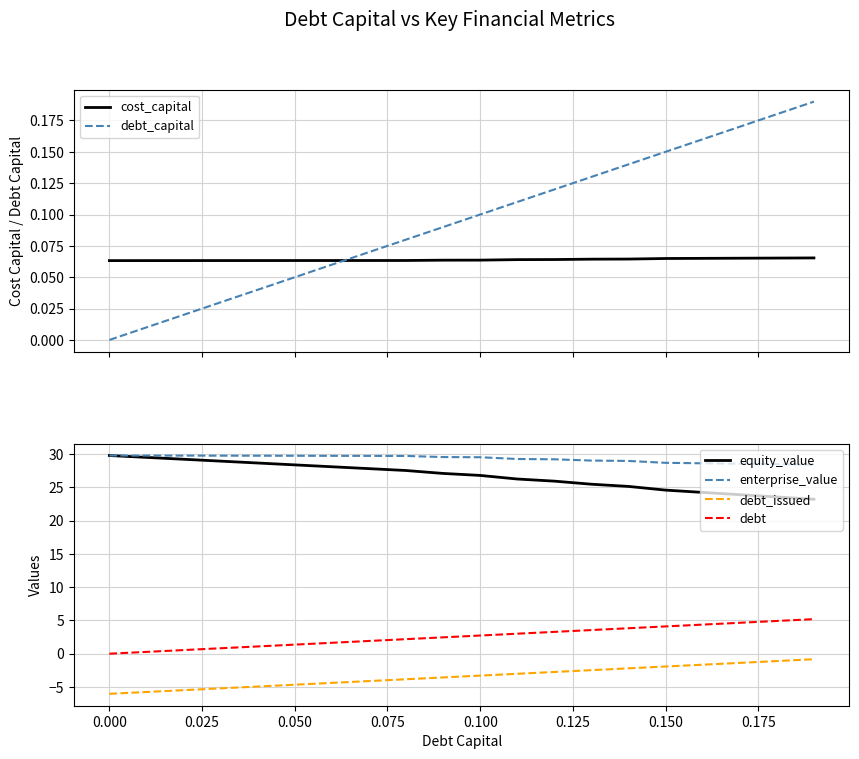

What is the maximum value shown in the chart?

29.8